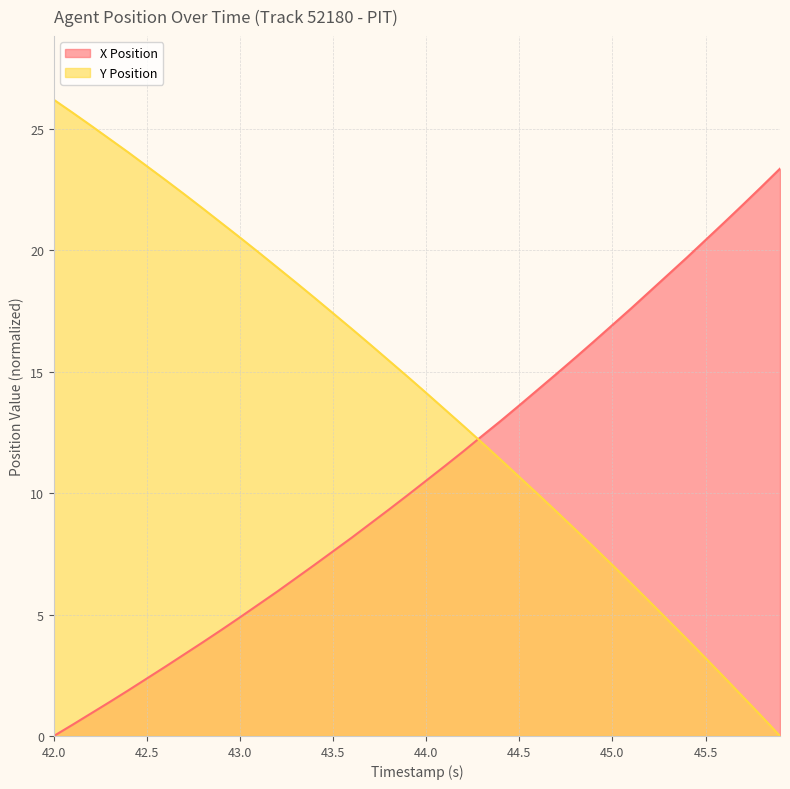

Does the chart display data point markers on the line(s)?

No